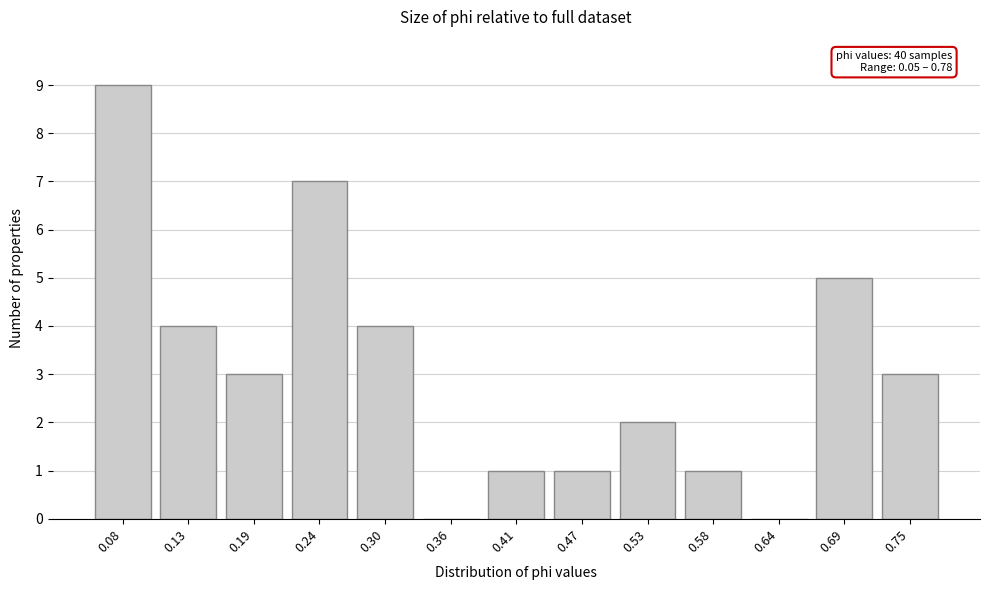

Reading left to right, transcribe all the data shown in this chart.

0.08=9	0.13=4	0.19=3	0.24=7	0.30=4	0.36=0	0.41=1	0.47=1	0.53=2	0.58=1	0.64=0	0.69=5	0.75=3